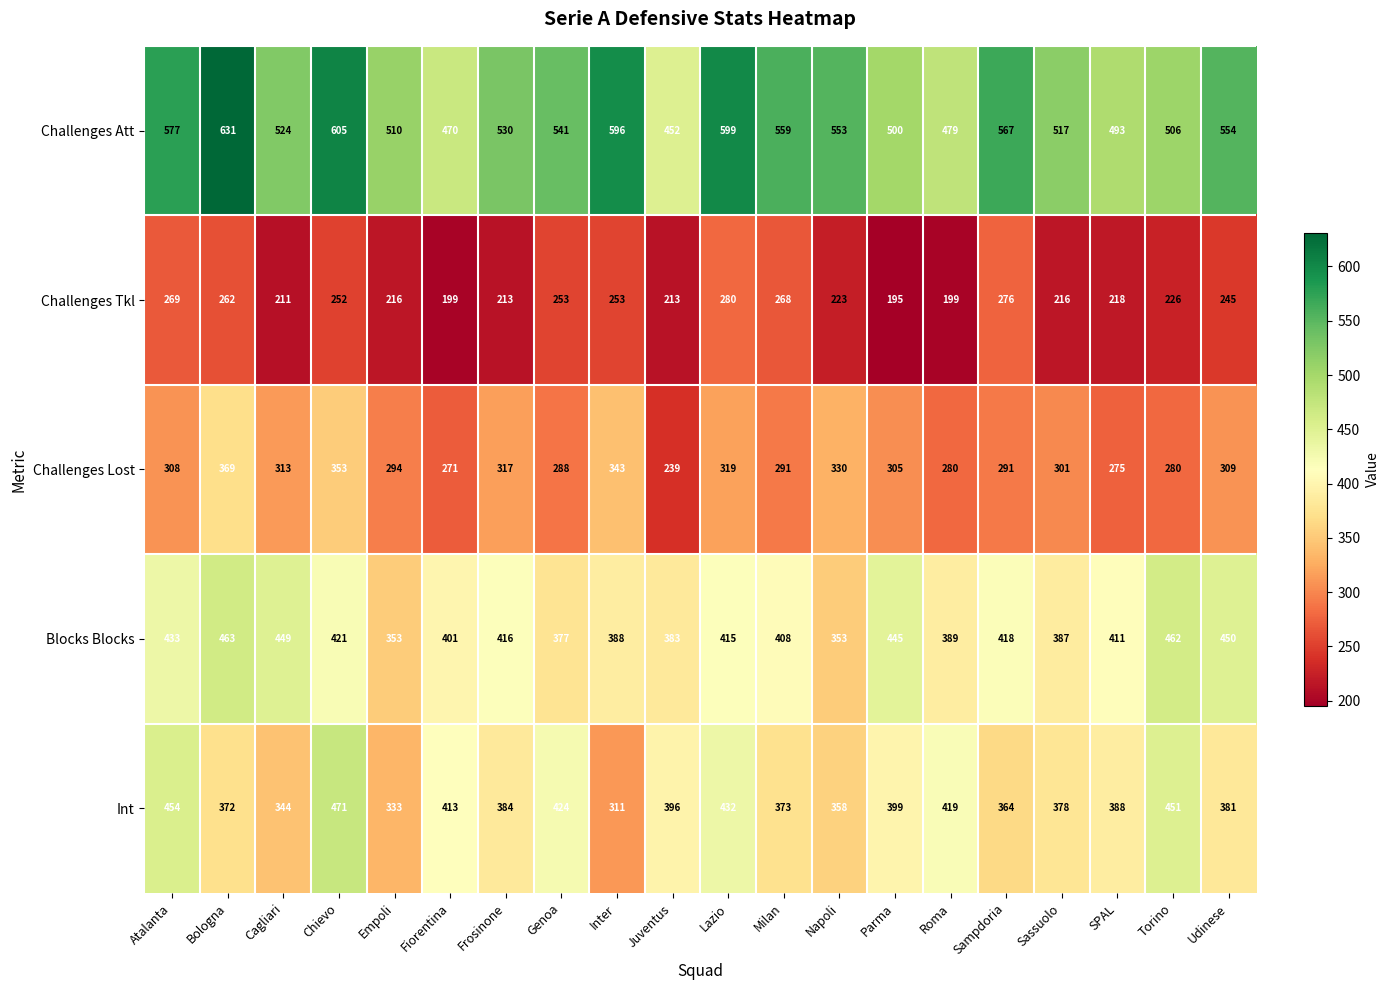

Which series changed the most between Genoa and Lazio?

Challenges Att